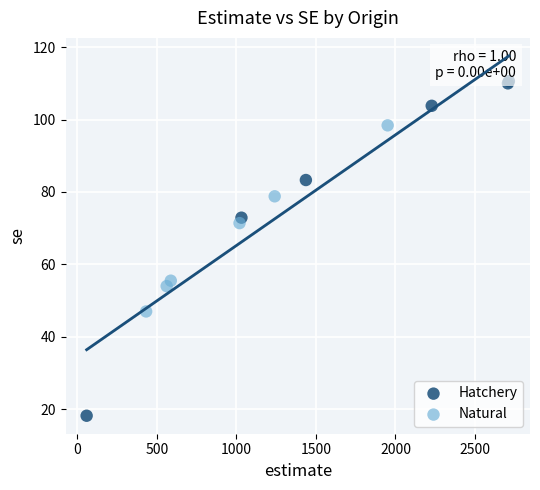

What are all the series names shown in the legend?

Hatchery, Natural